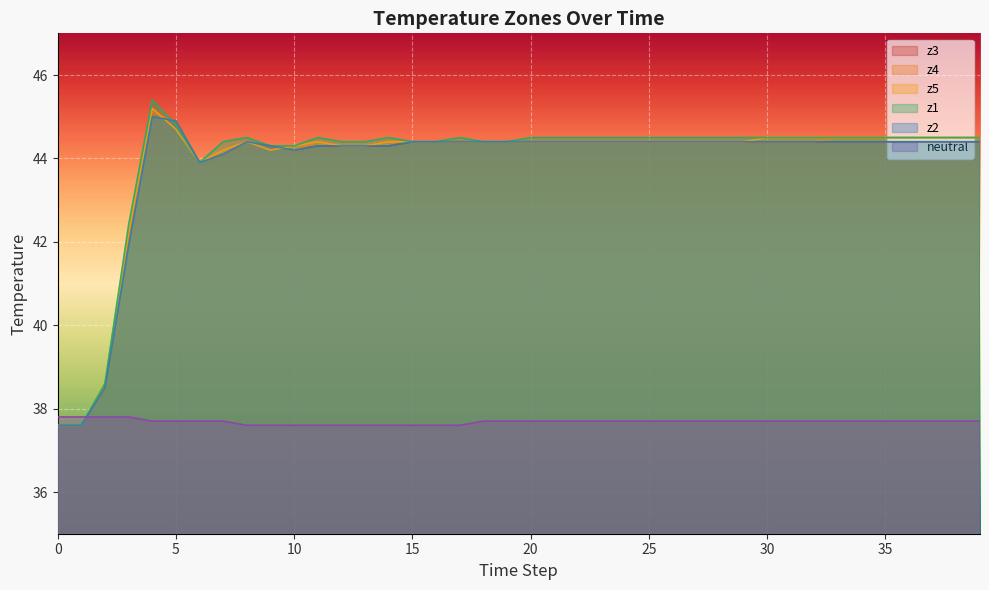

Reading left to right, list all the values displayed in this chart.

neutral: 0=37.8	1=37.8	2=37.8	3=37.8	4=37.7	5=37.7	6=37.7	7=37.7	8=37.6	9=37.6	10=37.6	11=37.6	12=37.6	13=37.6	14=37.6	15=37.6	16=37.6	17=37.6	18=37.7	19=37.7	20=37.7	21=37.7	22=37.7	23=37.7	24=37.7	25=37.7	26=37.7	27=37.7	28=37.7	29=37.7	30=37.7	31=37.7	32=37.7	33=37.7	34=37.7	35=37.7	36=37.7	37=37.7	38=37.7	39=37.7
z1: 0=37.6	1=37.6	2=38.6	3=42.4	4=45.4	5=44.8	6=43.9	7=44.4	8=44.5	9=44.3	10=44.3	11=44.5	12=44.4	13=44.4	14=44.5	15=44.4	16=44.4	17=44.5	18=44.4	19=44.4	20=44.5	21=44.5	22=44.5	23=44.5	24=44.5	25=44.5	26=44.5	27=44.5	28=44.5	29=44.5	30=44.5	31=44.5	32=44.5	33=44.5	34=44.5	35=44.5	36=44.5	37=44.5	38=44.5	39=44.5
z2: 0=37.6	1=37.6	2=38.5	3=41.9	4=45.0	5=44.9	6=43.9	7=44.1	8=44.4	9=44.3	10=44.2	11=44.3	12=44.3	13=44.3	14=44.3	15=44.4	16=44.4	17=44.4	18=44.4	19=44.4	20=44.4	21=44.4	22=44.4	23=44.4	24=44.4	25=44.4	26=44.4	27=44.4	28=44.4	29=44.4	30=44.4	31=44.4	32=44.4	33=44.4	34=44.4	35=44.4	36=44.4	37=44.4	38=44.4	39=44.4
z3: 0=37.6	1=37.6	2=38.5	3=42.0	4=45.1	5=44.9	6=43.9	7=44.1	8=44.4	9=44.3	10=44.2	11=44.3	12=44.3	13=44.3	14=44.3	15=44.4	16=44.4	17=44.4	18=44.4	19=44.4	20=44.4	21=44.4	22=44.4	23=44.4	24=44.4	25=44.4	26=44.4	27=44.4	28=44.4	29=44.4	30=44.4	31=44.4	32=44.4	33=44.4	34=44.4	35=44.4	36=44.4	37=44.4	38=44.4	39=44.4
z4: 0=37.6	1=37.6	2=38.5	3=42.0	4=45.1	5=44.9	6=43.9	7=44.1	8=44.4	9=44.3	10=44.2	11=44.4	12=44.3	13=44.3	14=44.4	15=44.4	16=44.4	17=44.4	18=44.4	19=44.4	20=44.4	21=44.4	22=44.4	23=44.4	24=44.4	25=44.4	26=44.4	27=44.4	28=44.4	29=44.4	30=44.4	31=44.4	32=44.4	33=44.5	34=44.5	35=44.5	36=44.5	37=44.5	38=44.5	39=44.5
z5: 0=37.6	1=37.6	2=38.6	3=42.2	4=45.2	5=44.7	6=43.9	7=44.2	8=44.4	9=44.2	10=44.3	11=44.4	12=44.3	13=44.3	14=44.4	15=44.4	16=44.4	17=44.4	18=44.4	19=44.4	20=44.4	21=44.4	22=44.4	23=44.4	24=44.4	25=44.4	26=44.4	27=44.4	28=44.4	29=44.4	30=44.5	31=44.5	32=44.5	33=44.5	34=44.5	35=44.5	36=44.5	37=44.5	38=44.5	39=44.5